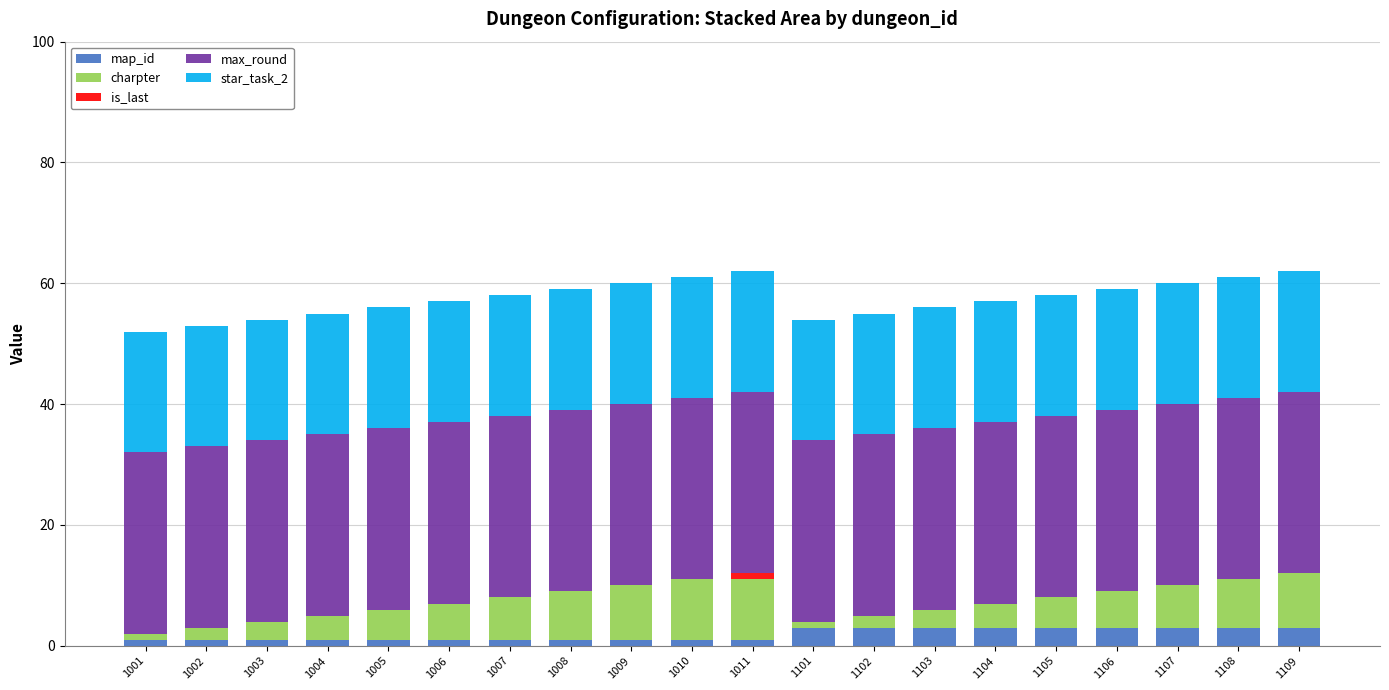

What is the total value across all series at 1107?

60